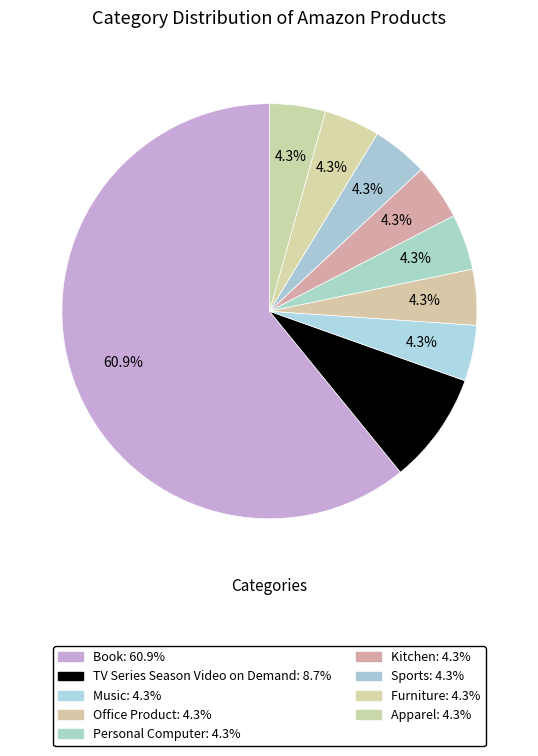

Which slice is the largest?

Book